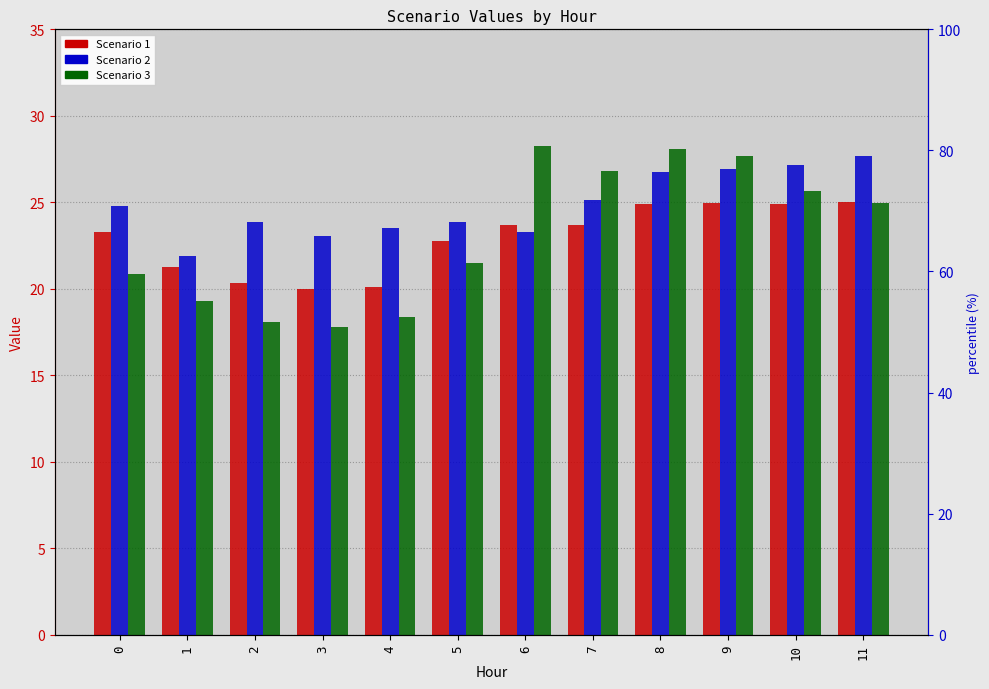

Read the Scenario 1 value at 3.

20.0